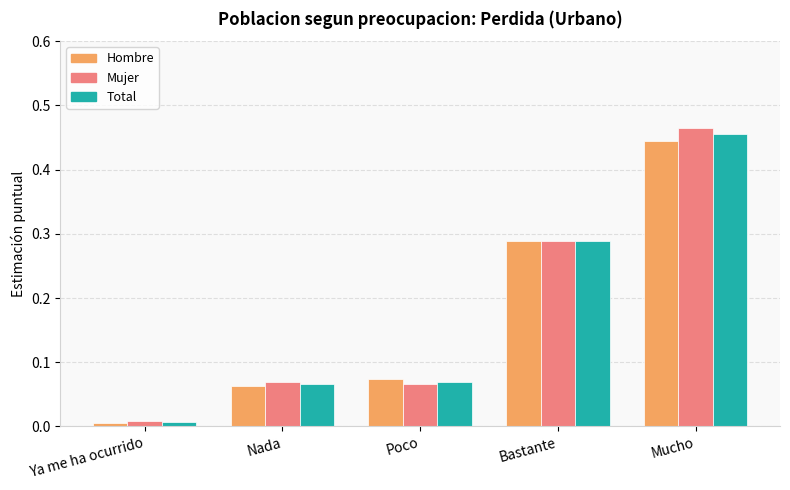

At which category does the chart reach its peak across all series?

Mucho